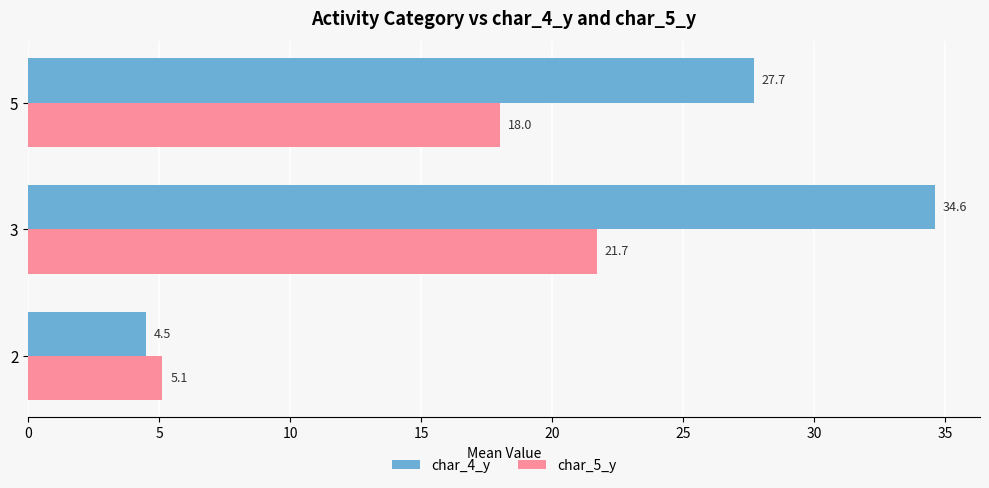

Is it true that char_5_y equals 21.7 at 3?

True